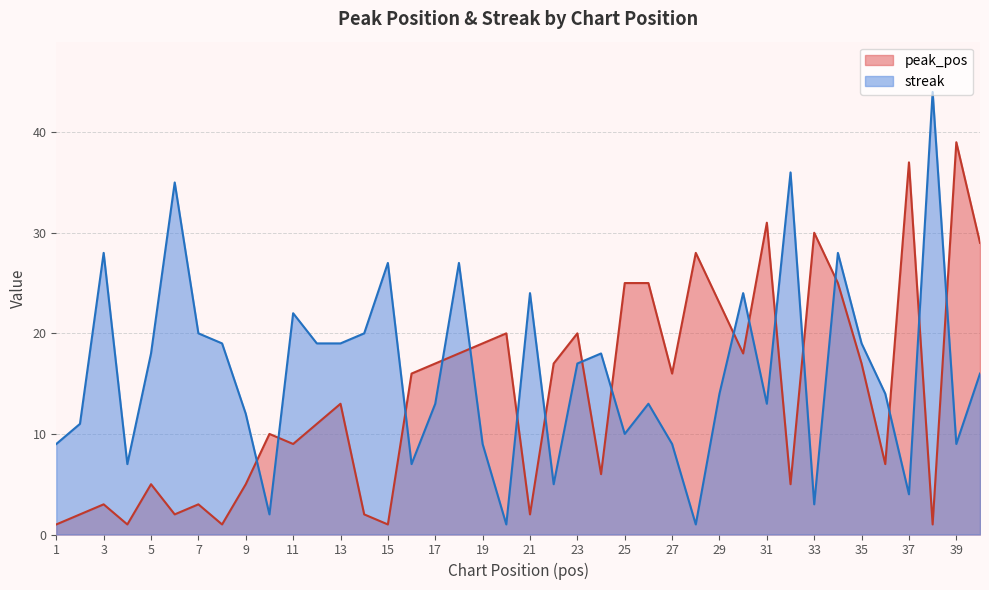

The streak series shows 44 at 38. True or false?

True